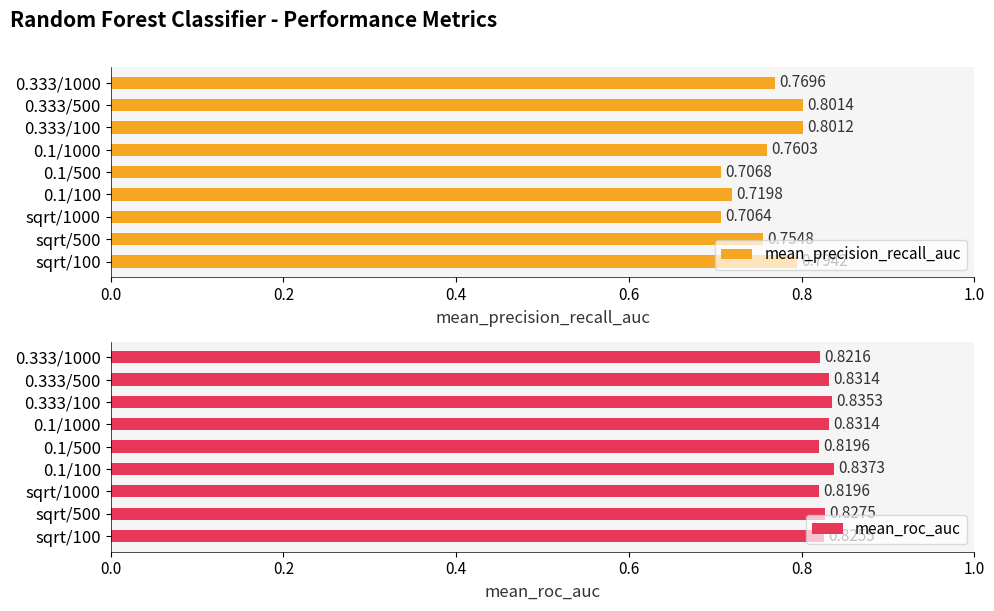

What is the minimum value for mean_precision_recall_auc?

0.7